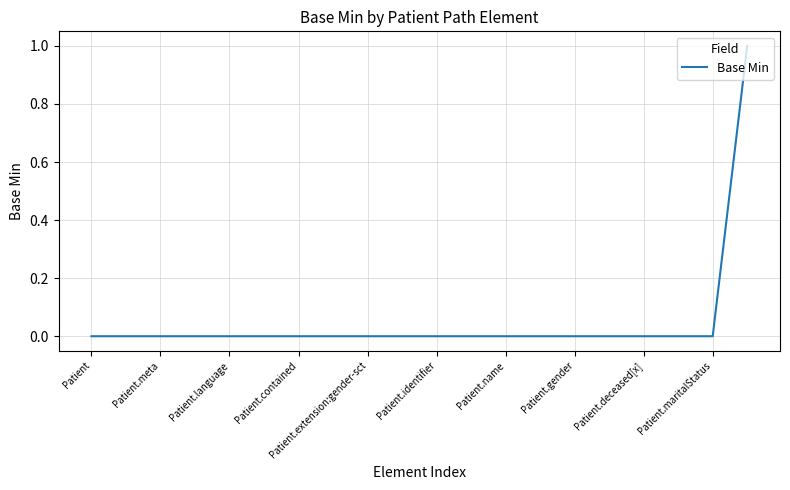

How many lines are shown in the chart?

1